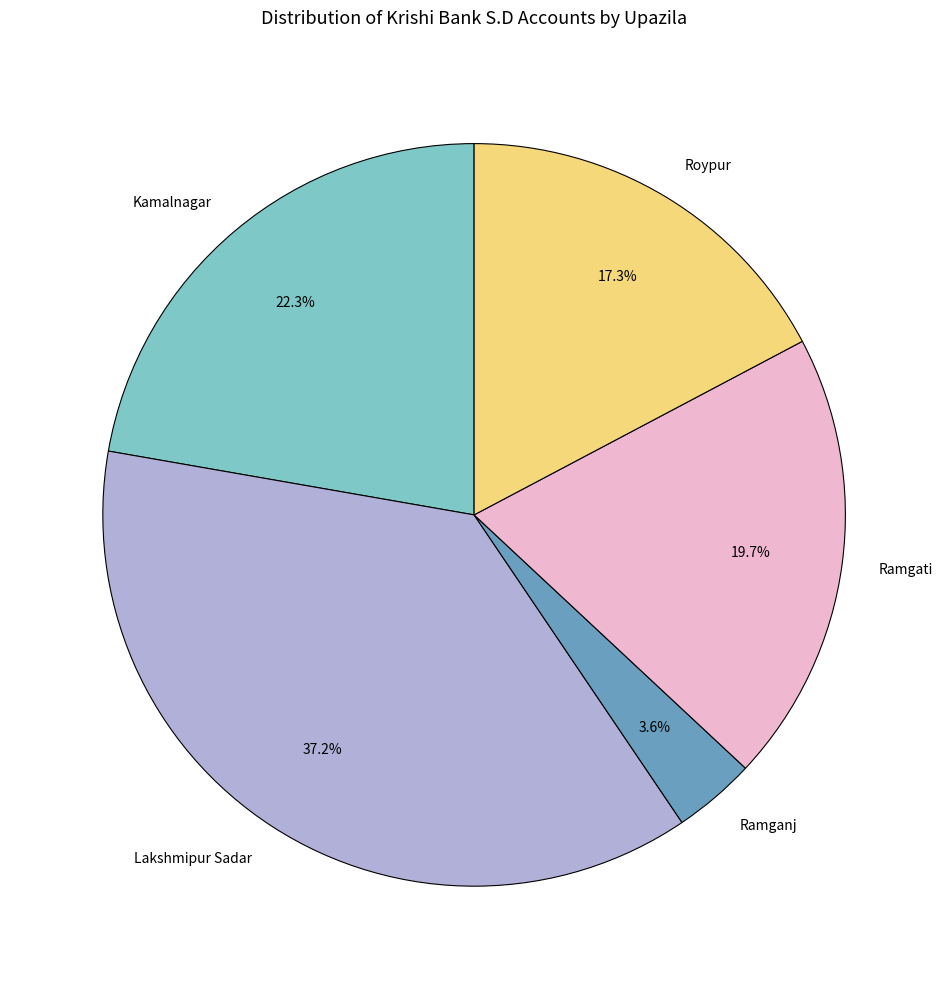

How many slices are in this pie chart?

5